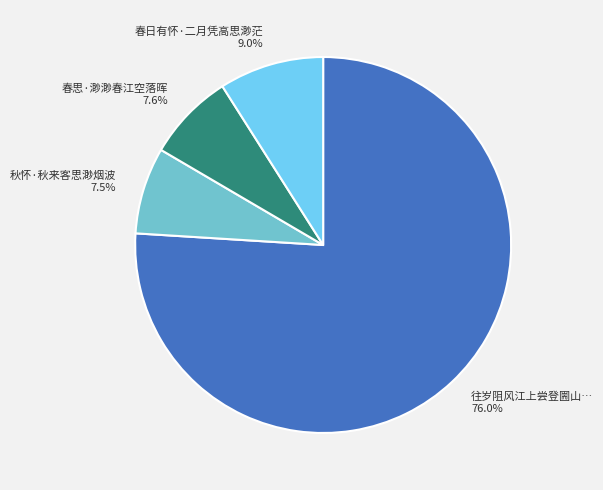

Does any single category account for the majority?

Yes